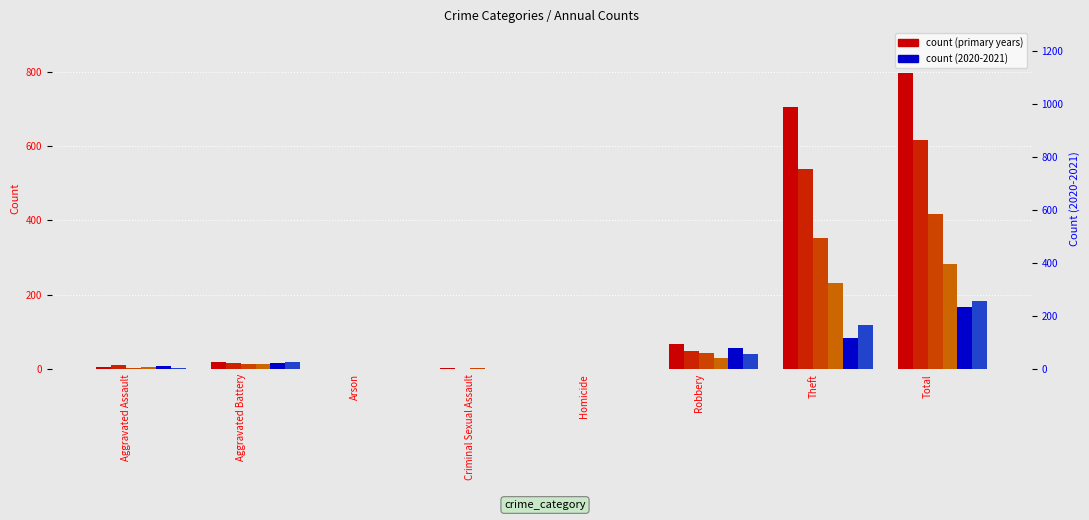

Is the value of 2021 at Total greater than the value of 2018 at Homicide?

Yes